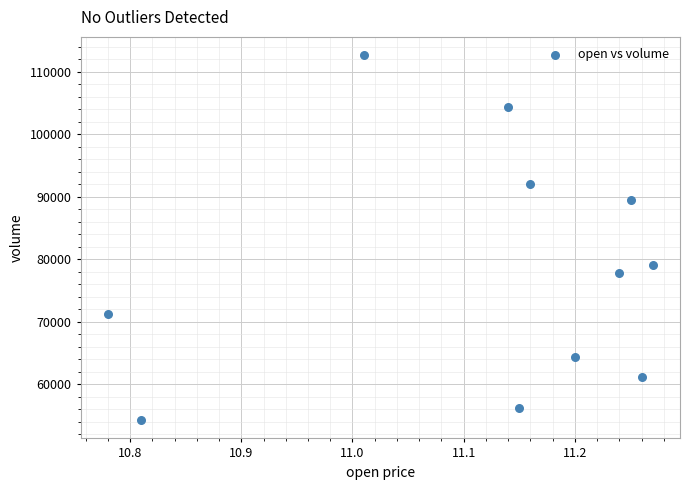

What is the average Y value?

78419.4